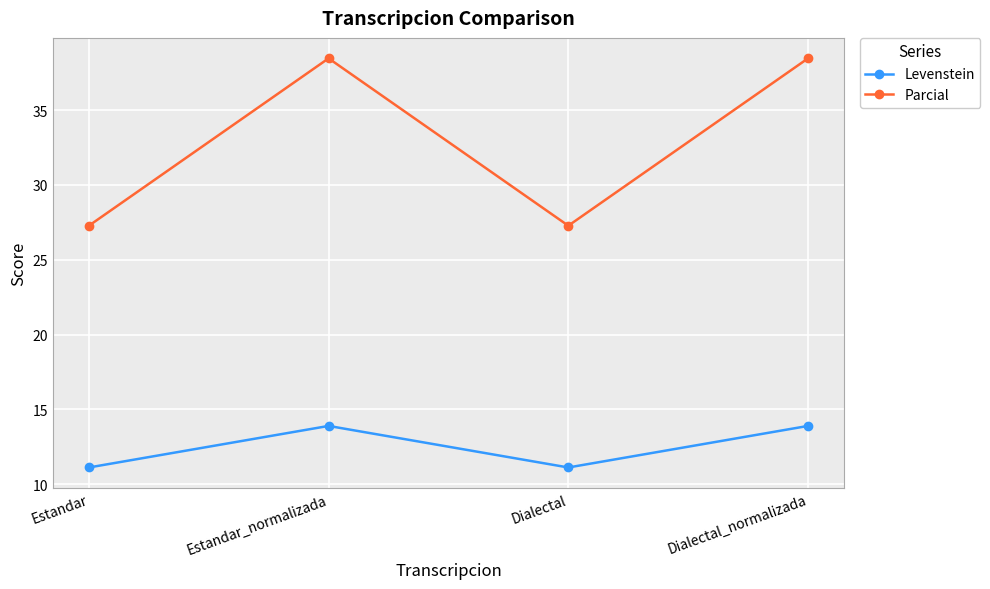

What is the difference between the second highest and second lowest values in the Parcial series?

11.2